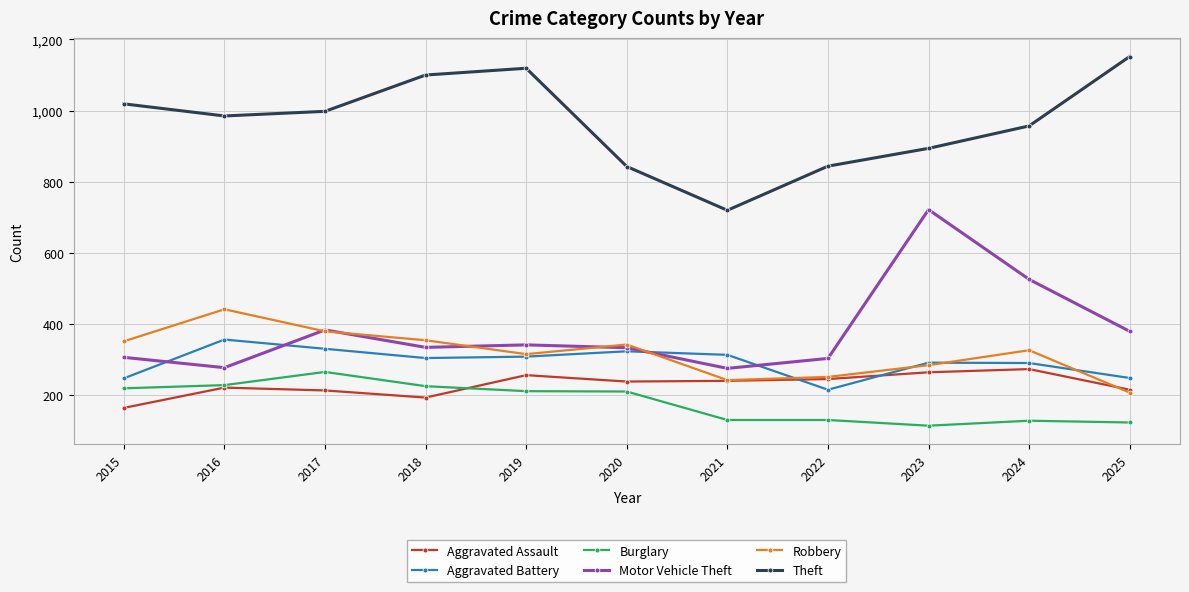

Which series has the largest total across all categories?

Theft